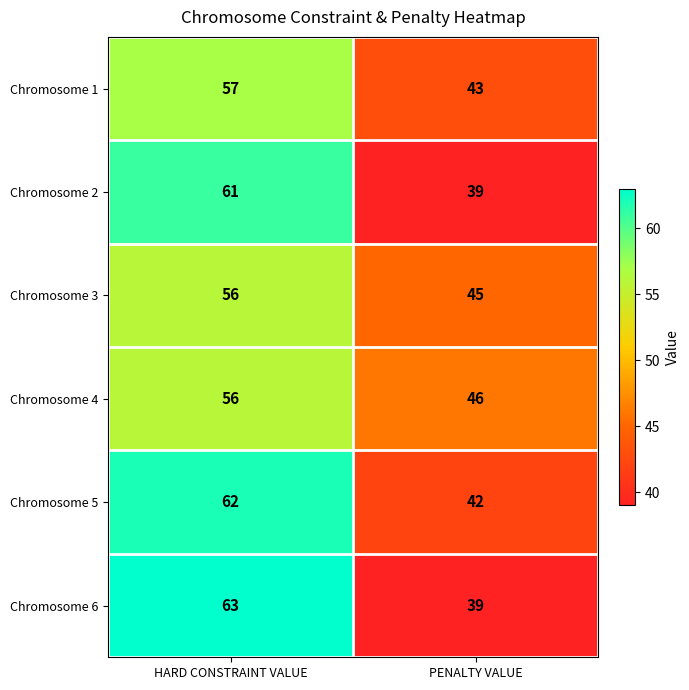

Reading left to right, transcribe all the data shown in this chart.

Chromosome 1: HARD CONSTRAINT VALUE=57	PENALTY VALUE=43
Chromosome 2: HARD CONSTRAINT VALUE=61	PENALTY VALUE=39
Chromosome 3: HARD CONSTRAINT VALUE=56	PENALTY VALUE=45
Chromosome 4: HARD CONSTRAINT VALUE=56	PENALTY VALUE=46
Chromosome 5: HARD CONSTRAINT VALUE=62	PENALTY VALUE=42
Chromosome 6: HARD CONSTRAINT VALUE=63	PENALTY VALUE=39